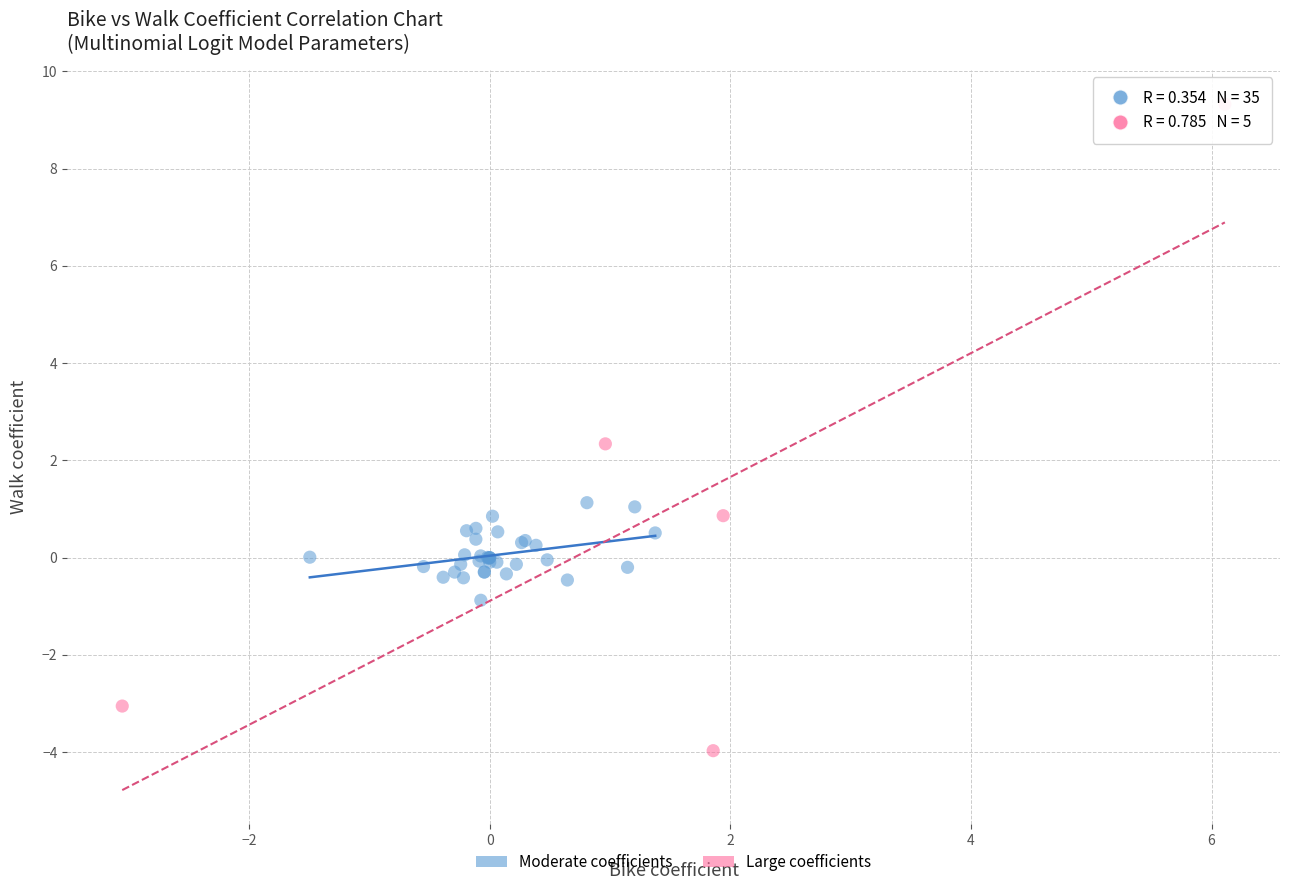

Which series contains the lowest Y value?

Large coefficients